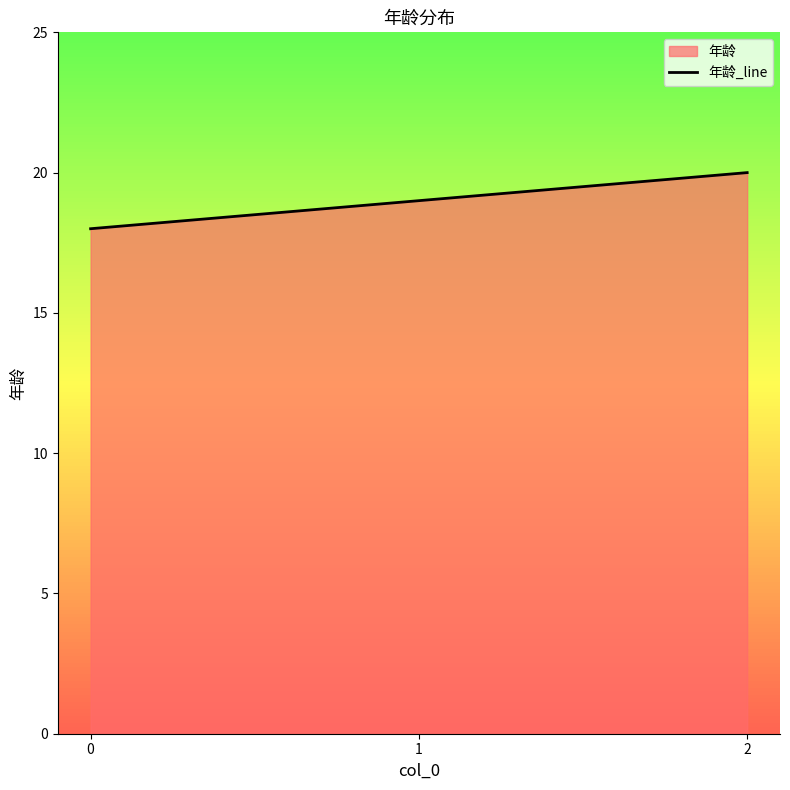

Between 1 and 2, which is larger?

2